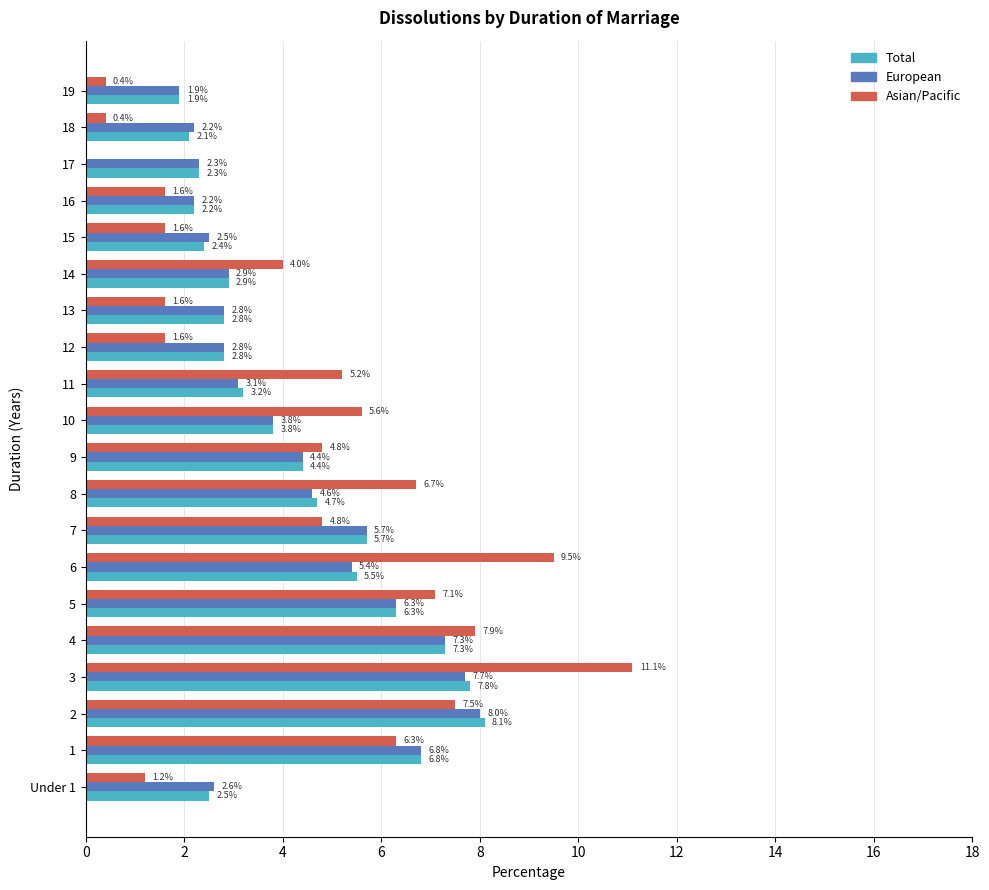

At which label does Asian/Pacific reach its peak?

3